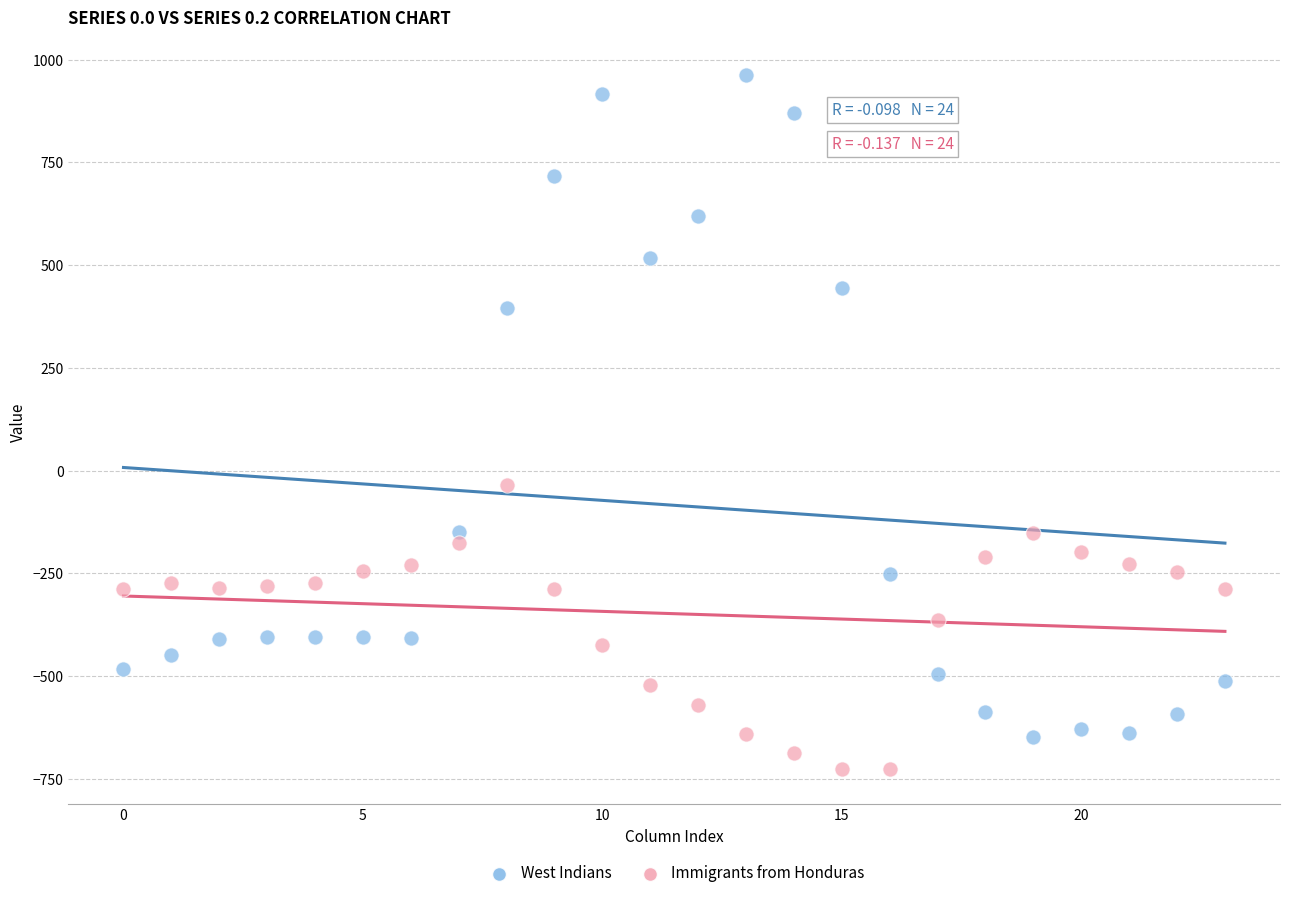

Which series reaches the maximum Y coordinate?

West Indians